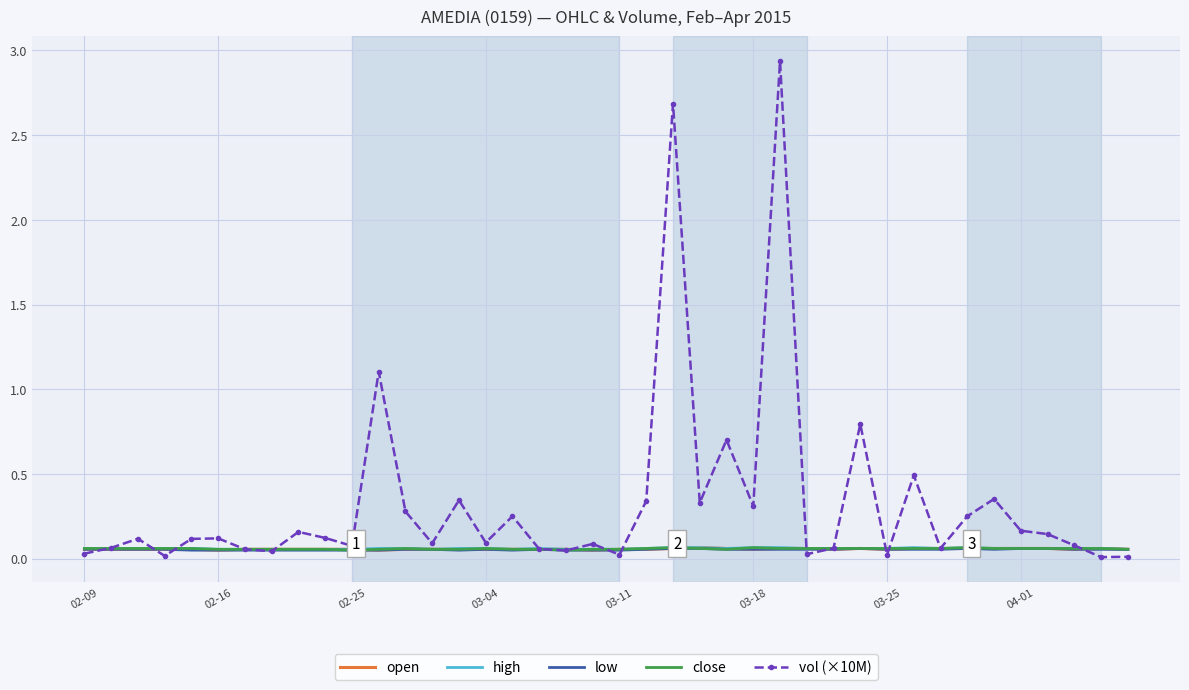

Which series has the largest range (max minus min)?

vol (×10M)